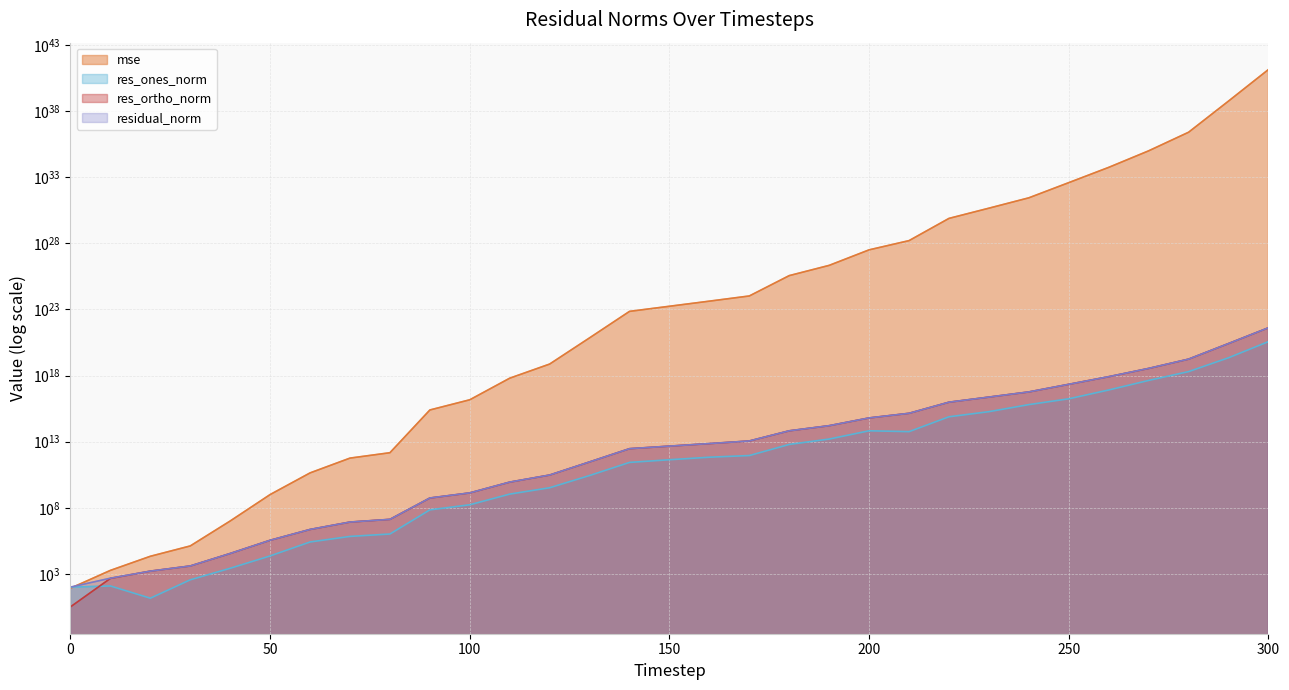

What is the difference between the res_ones_norm values at 0 and 280?

1989903445332563456.0